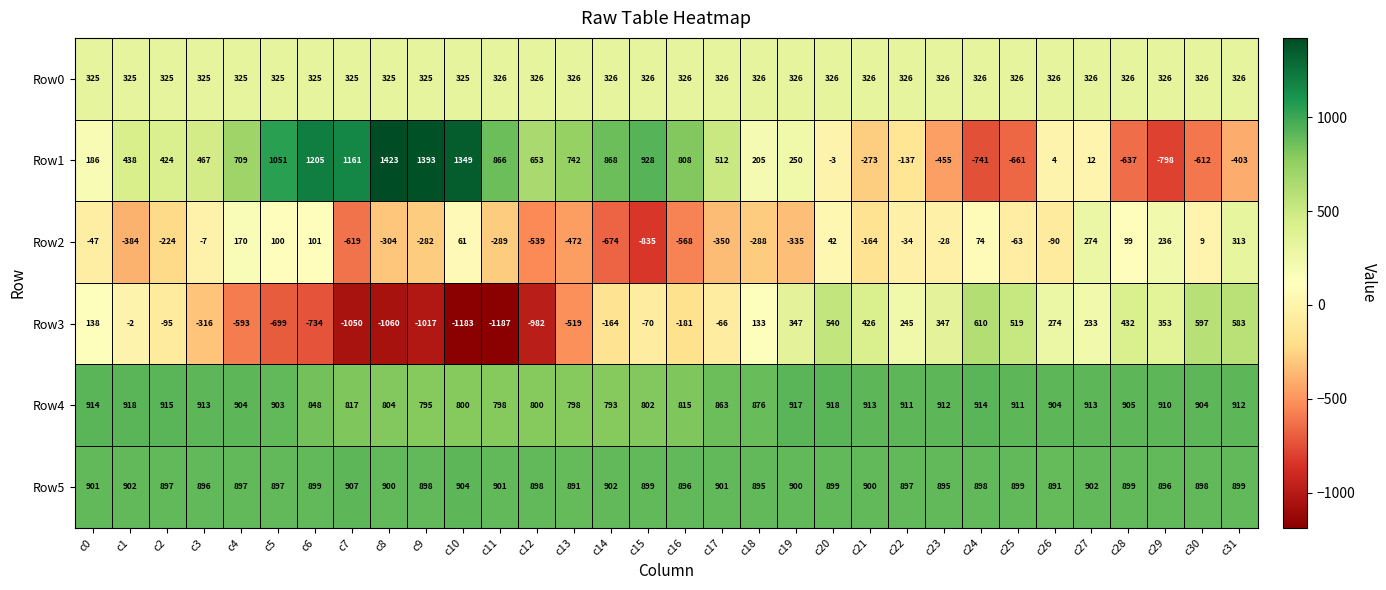

What is the total value across all series at c29?

1923